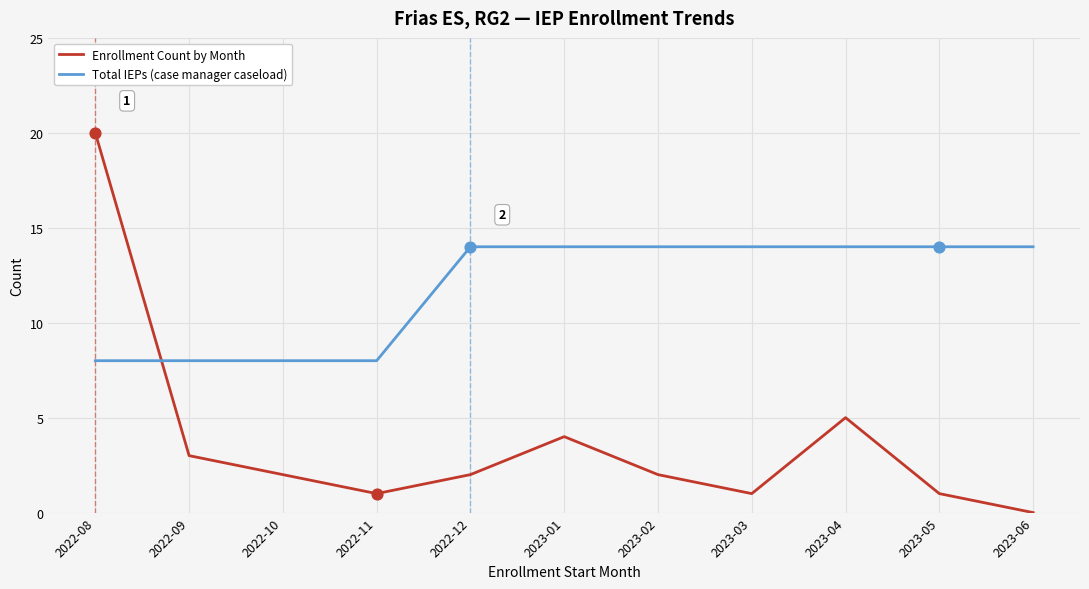

Which series has the largest range (max minus min)?

Enrollment Count by Month